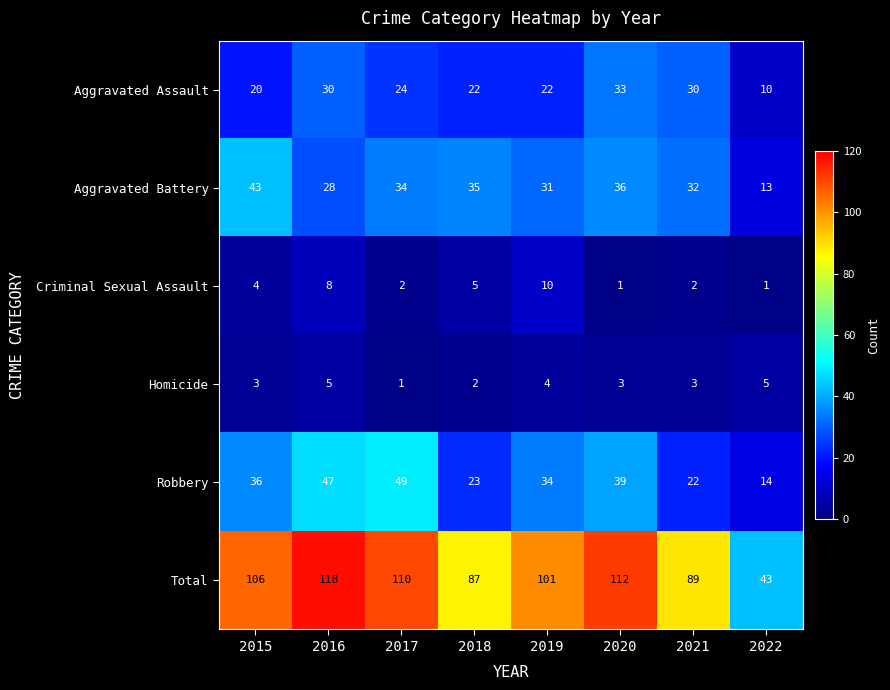

Which series has the largest total across all categories?

Total